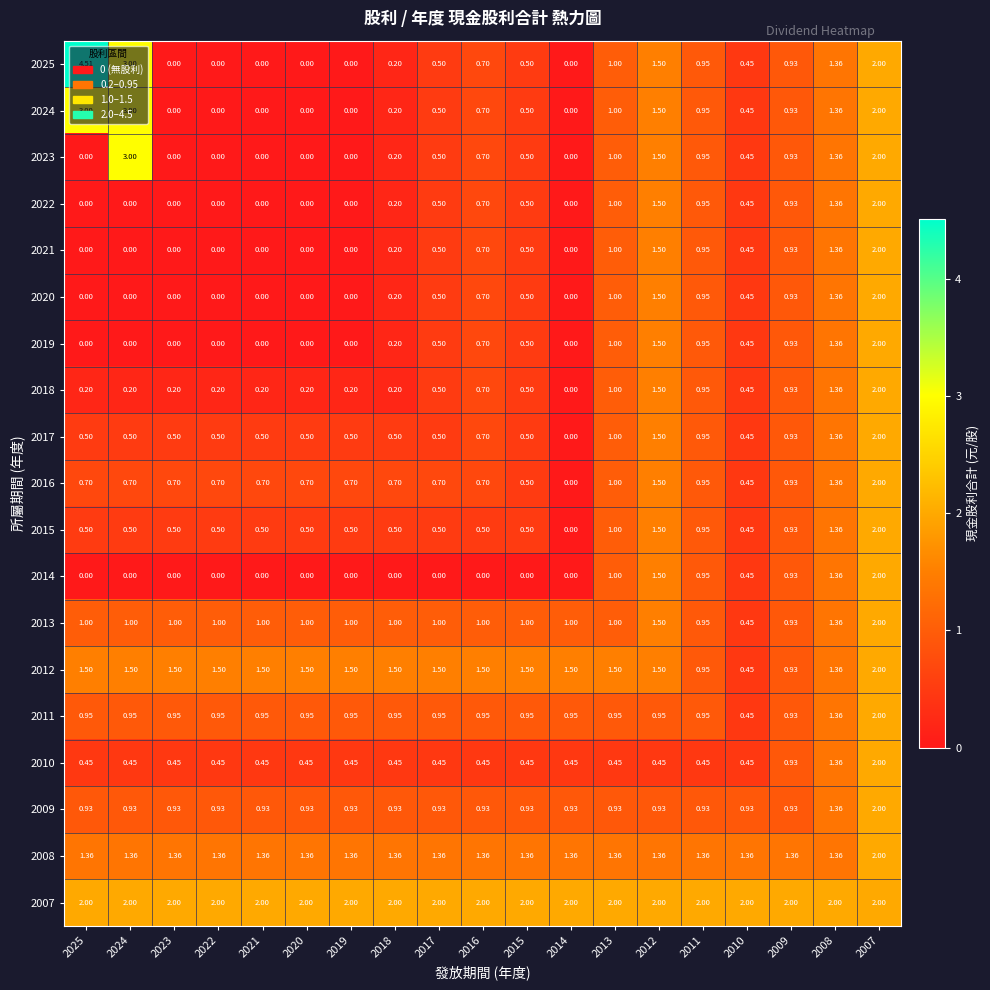

Is the value of 2016 at 2022 greater than the value of 2010 at 2015?

Yes